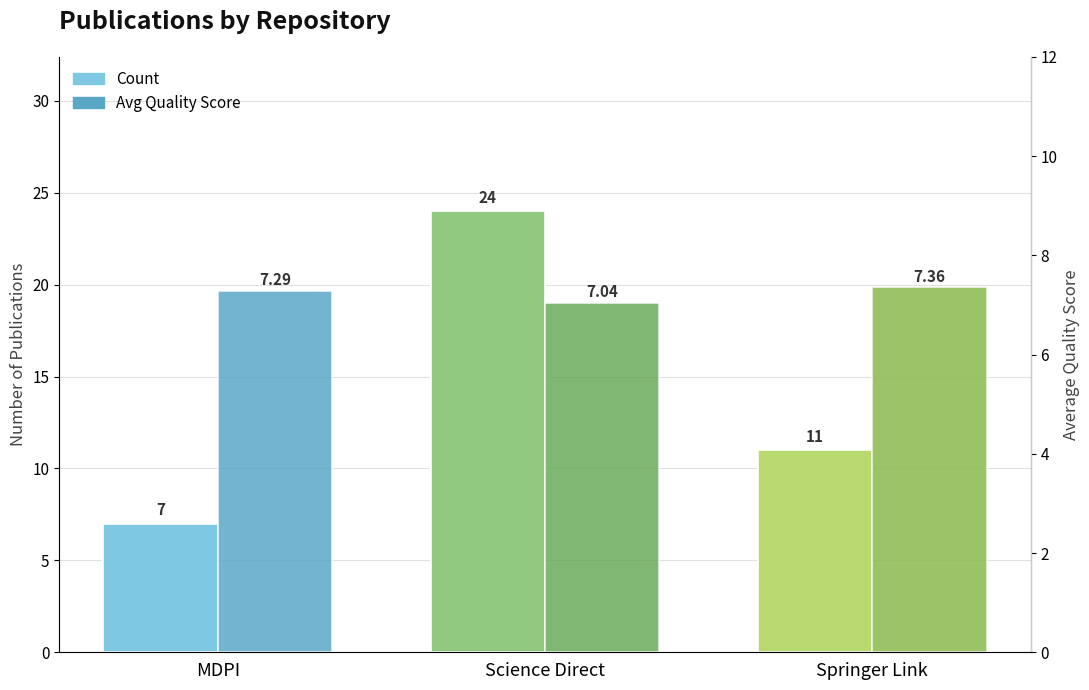

What is the average value of the Avg Quality Score series?

7.2